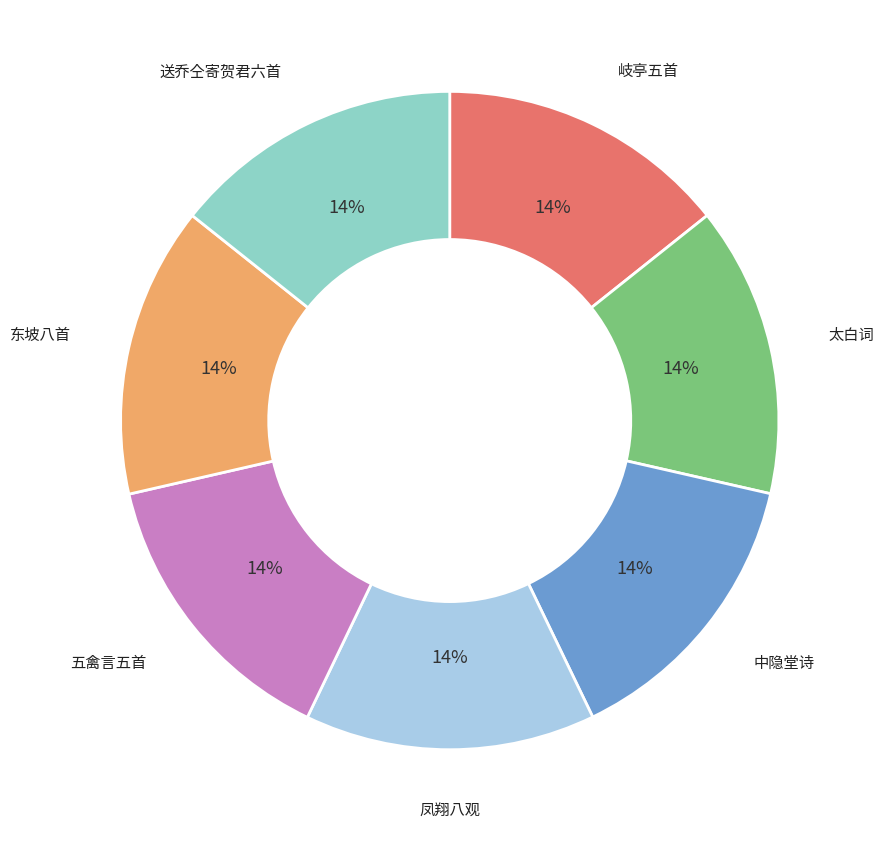

Does any single category account for the majority?

No